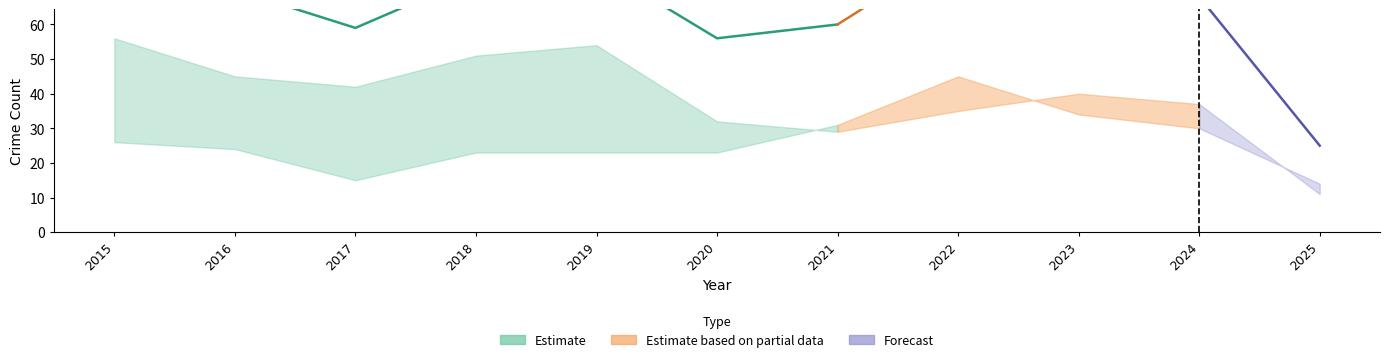

Between 2021 and 2015, which is larger?

2021